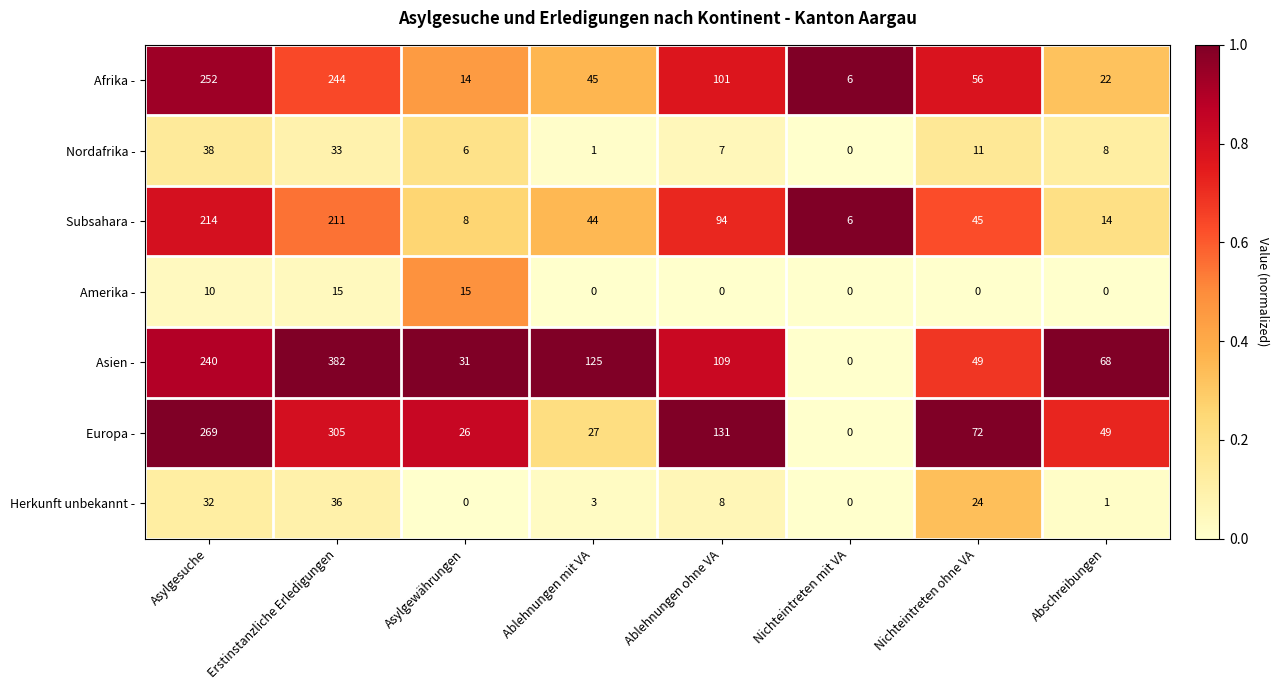

List the series in order of their peak value, lowest first.

Amerika -, Herkunft unbekannt -, Nordafrika -, Subsahara -, Afrika -, Europa -, Asien -